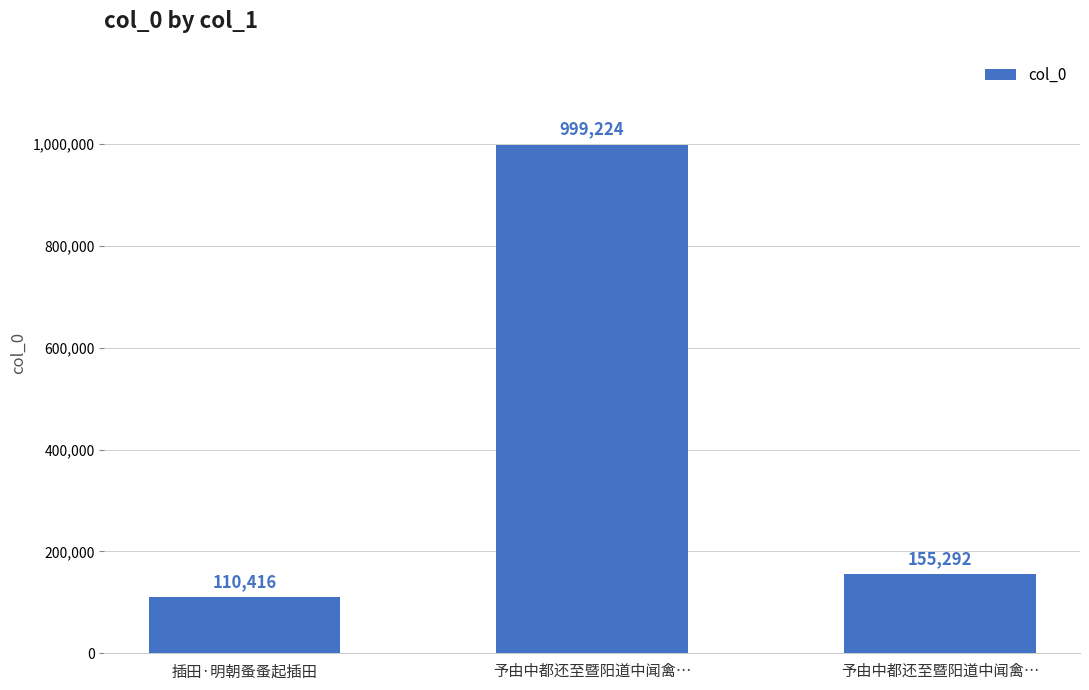

Are the bars horizontal?

No